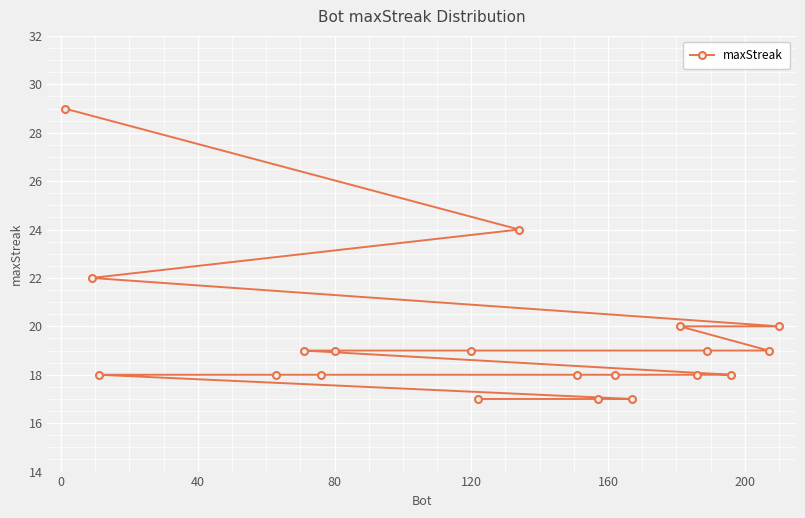

Is it true that the value at 80 is 6?

False